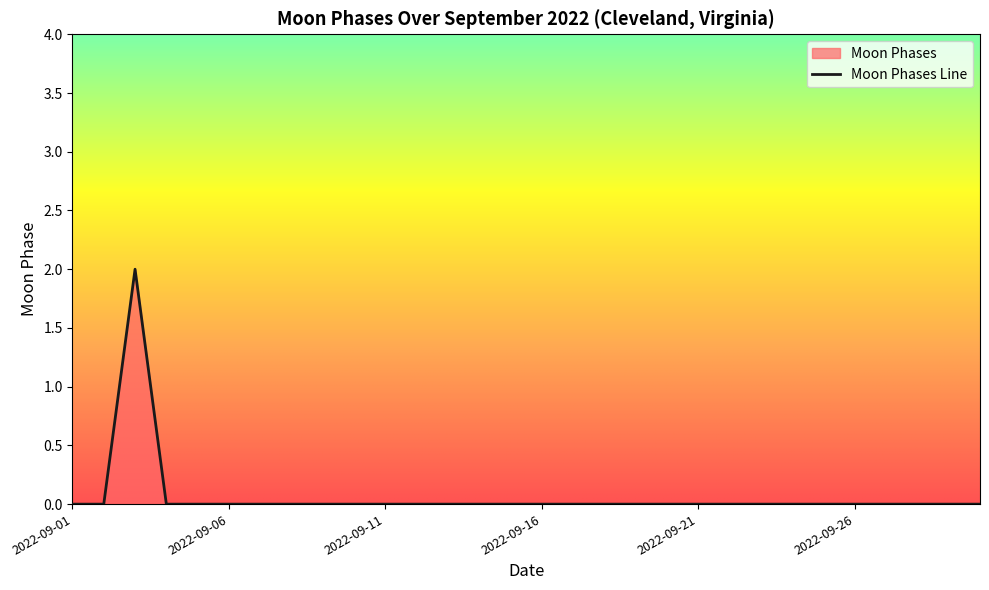

What is the maximum value shown in the chart?

2